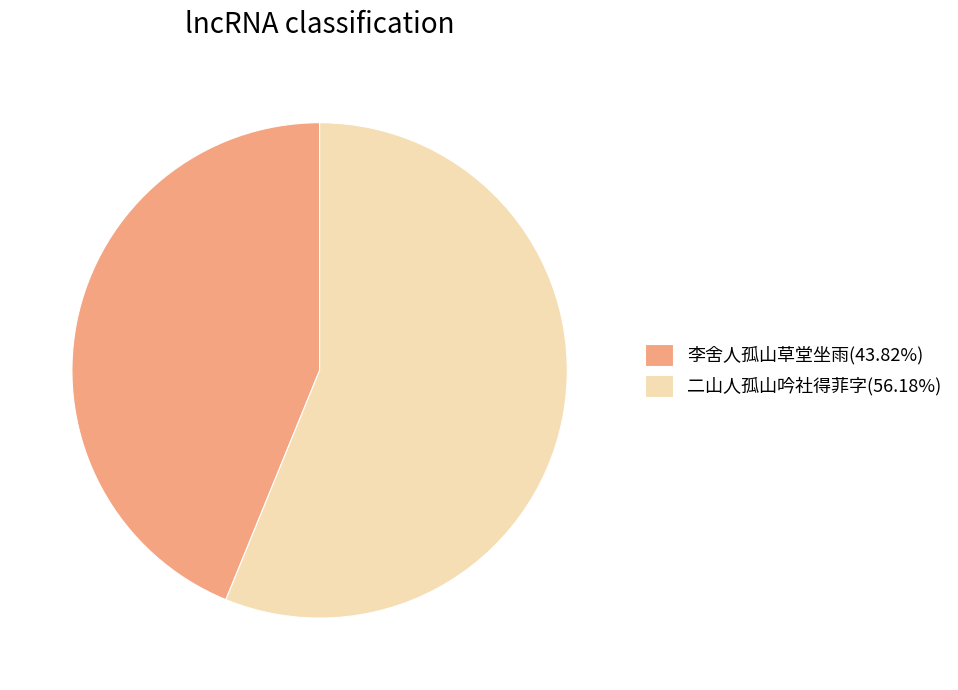

What is the ratio of the value at 二山人孤山吟社得菲字(56.18%) to the value at 李舍人孤山草堂坐雨(43.82%)?

1.3